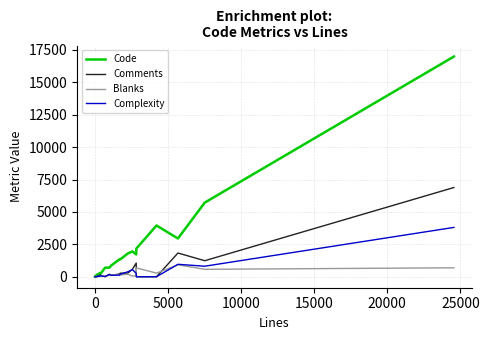

List the series in order of their peak value, highest first.

Code, Comments, Complexity, Blanks